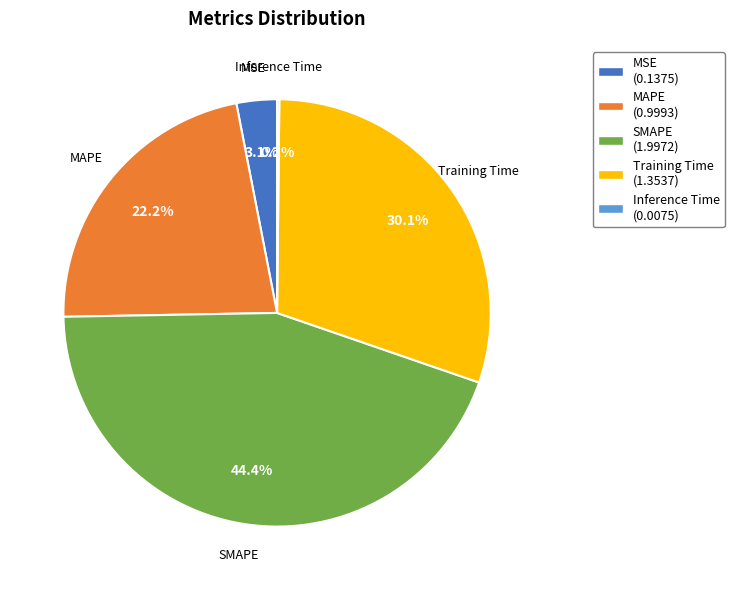

What is the largest slice in the pie chart?

SMAPE